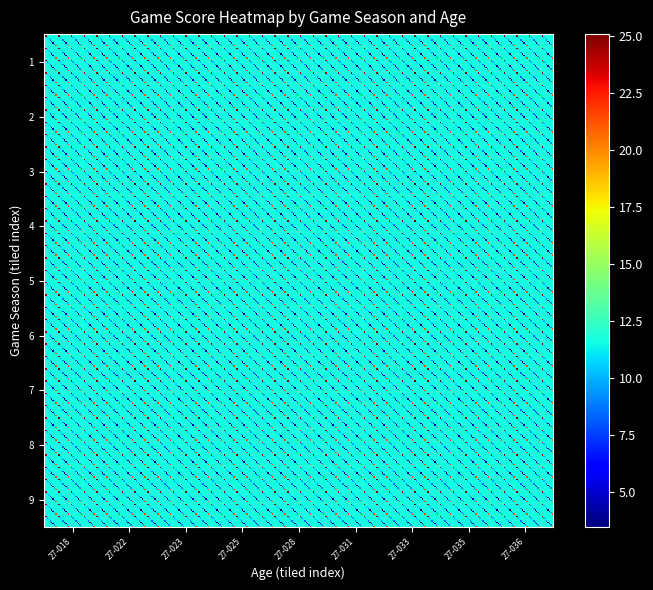

Which series has the largest total across all categories?

1